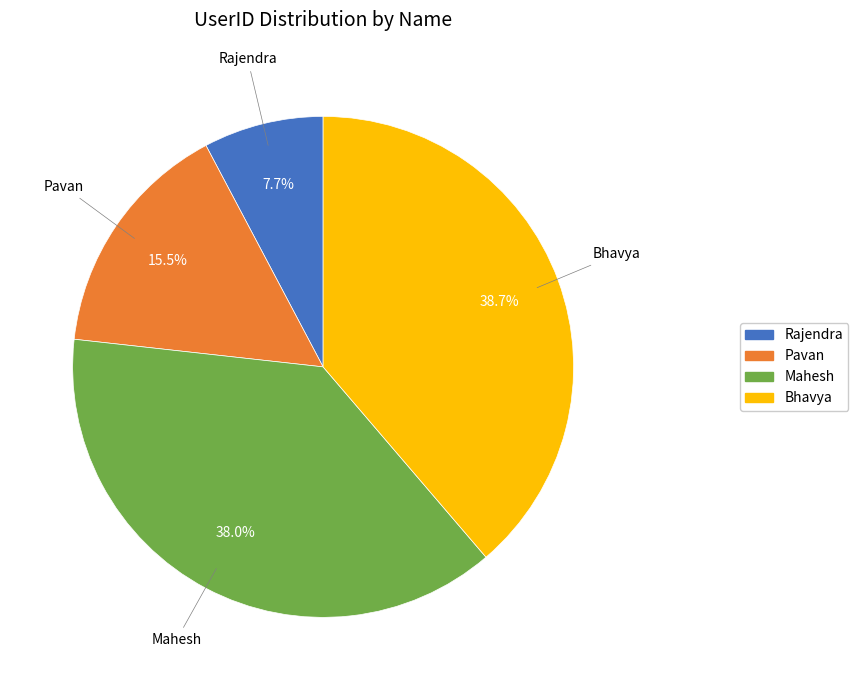

To the nearest percent, what is the average slice percentage?

25%